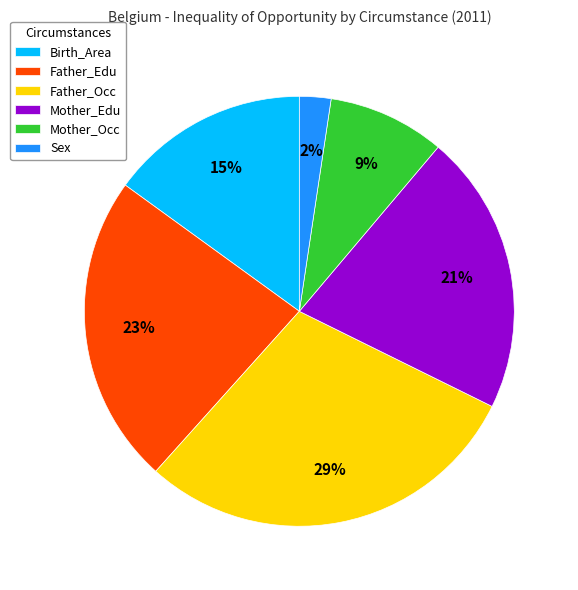

What is the ratio of the value at Father_Occ to the value at Father_Edu?

1.3